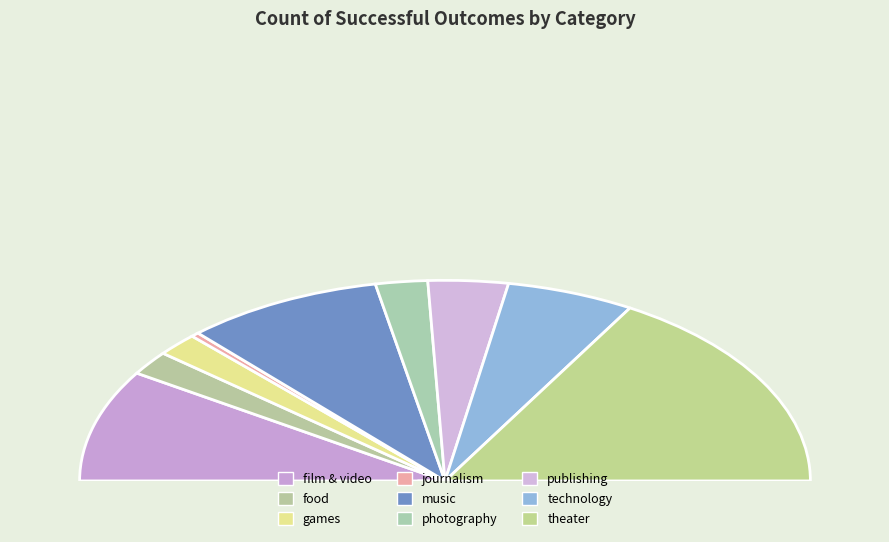

To the nearest percent, what is the difference between the theater and games slice percentages?

29%